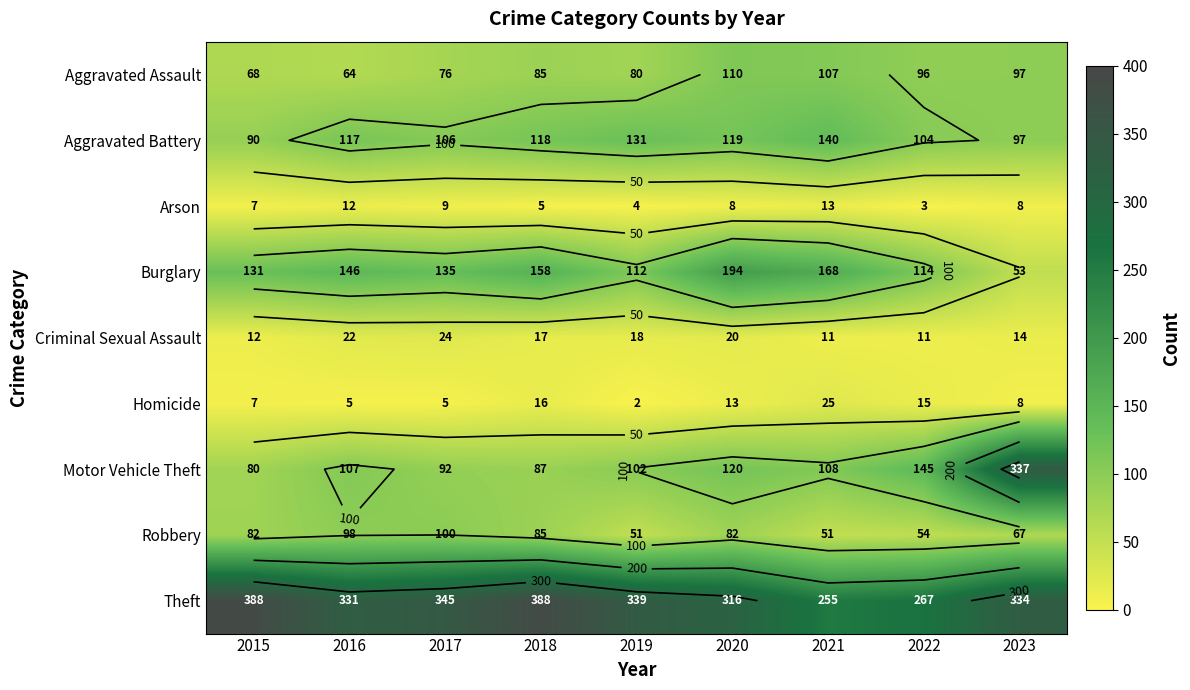

The value of Theft at 2023 is 334. True or false?

True